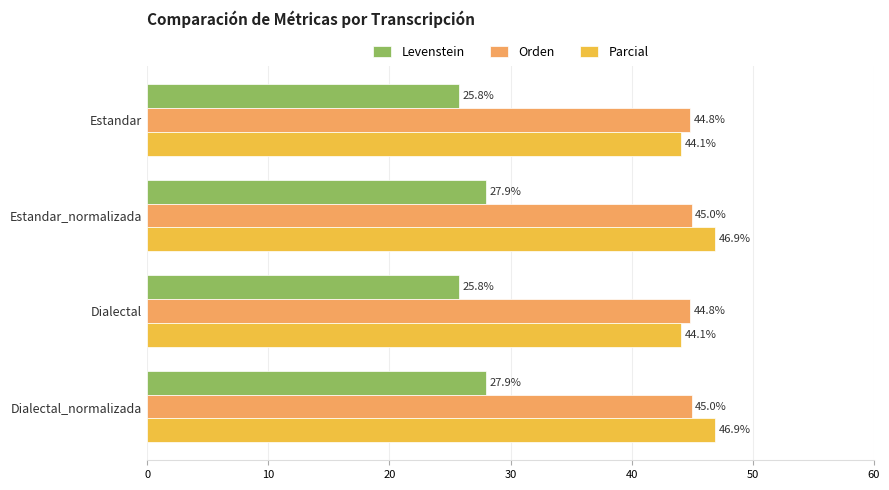

Which series has the widest spread of values?

Parcial